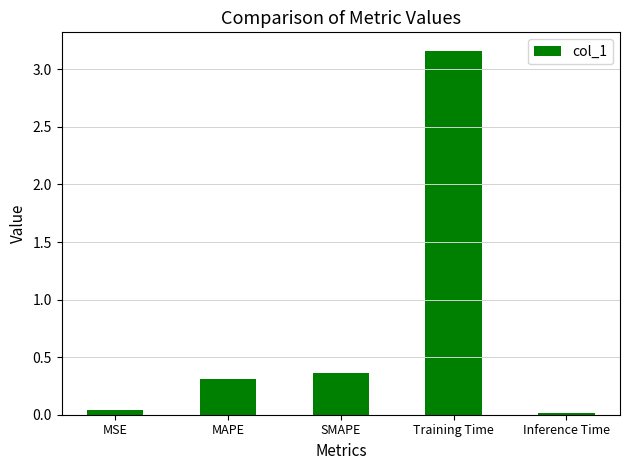

Which label corresponds to the smallest value in the chart?

Inference Time